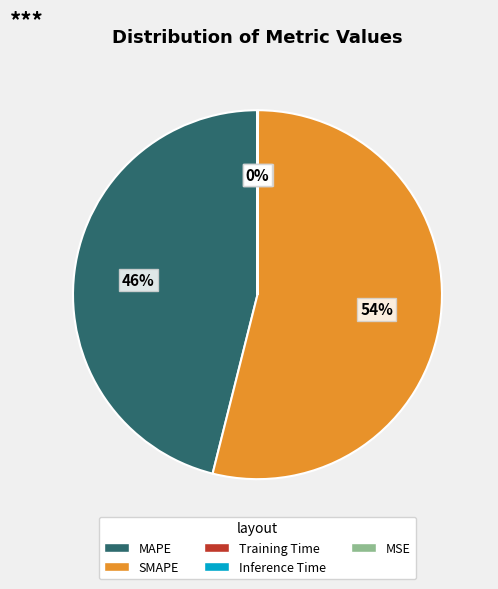

To the nearest percent, what is the difference between the largest and smallest slice percentages?

54%